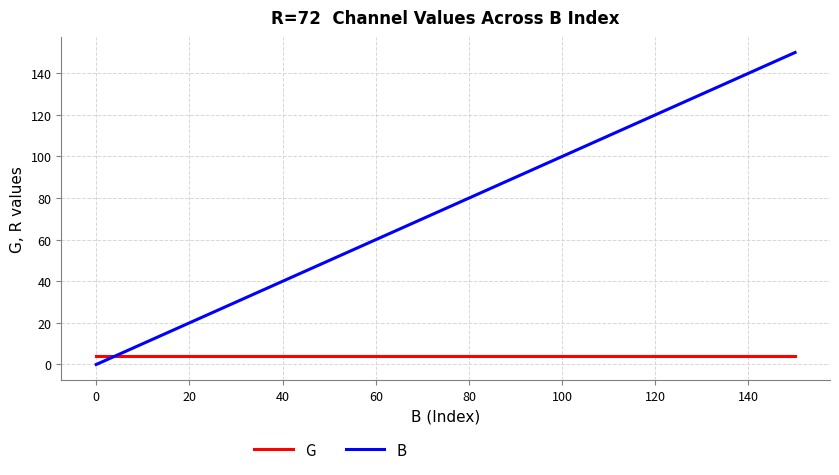

What is the difference between the maximum and minimum values in the B series?

150